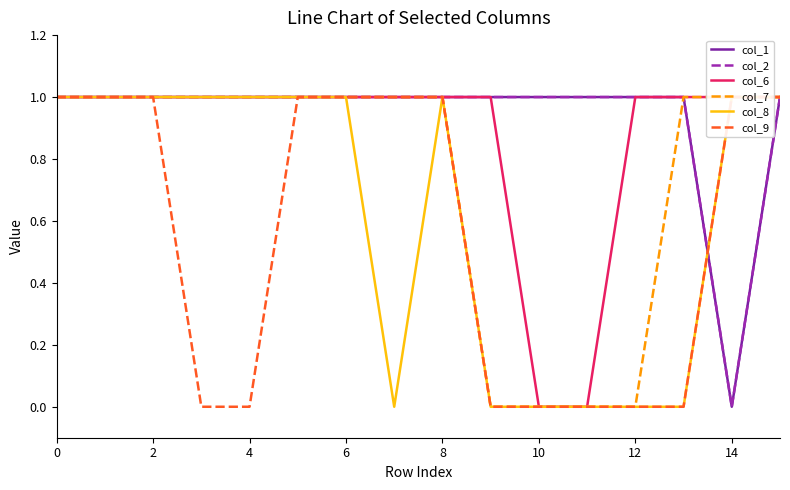

Is it true that col_9 equals 0 at 12?

False